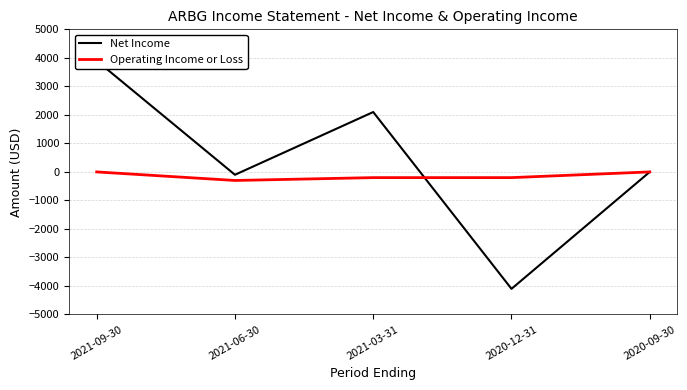

The Net Income series shows -4100 at 2020-12-31. True or false?

True